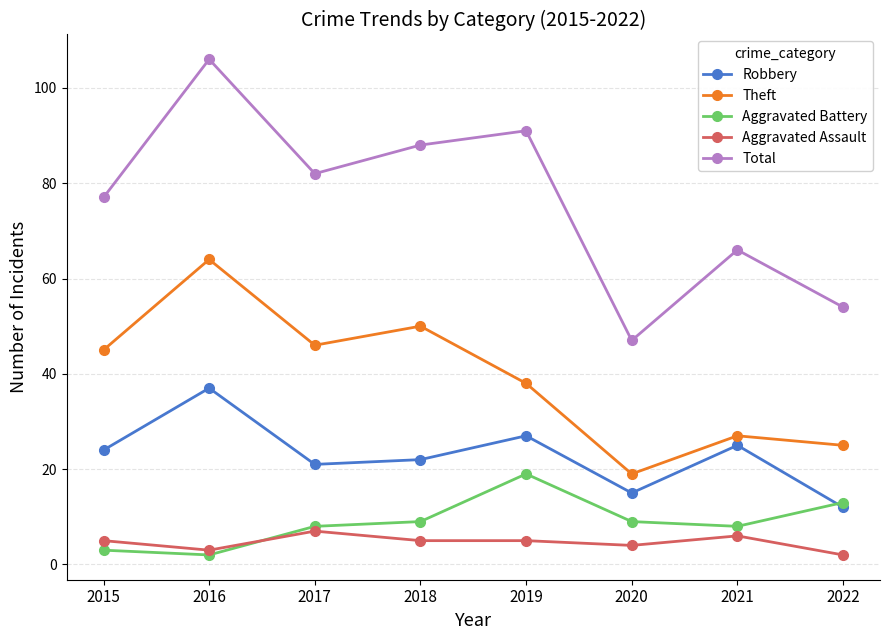

True or false: Aggravated Battery and Theft cross at least once.

False